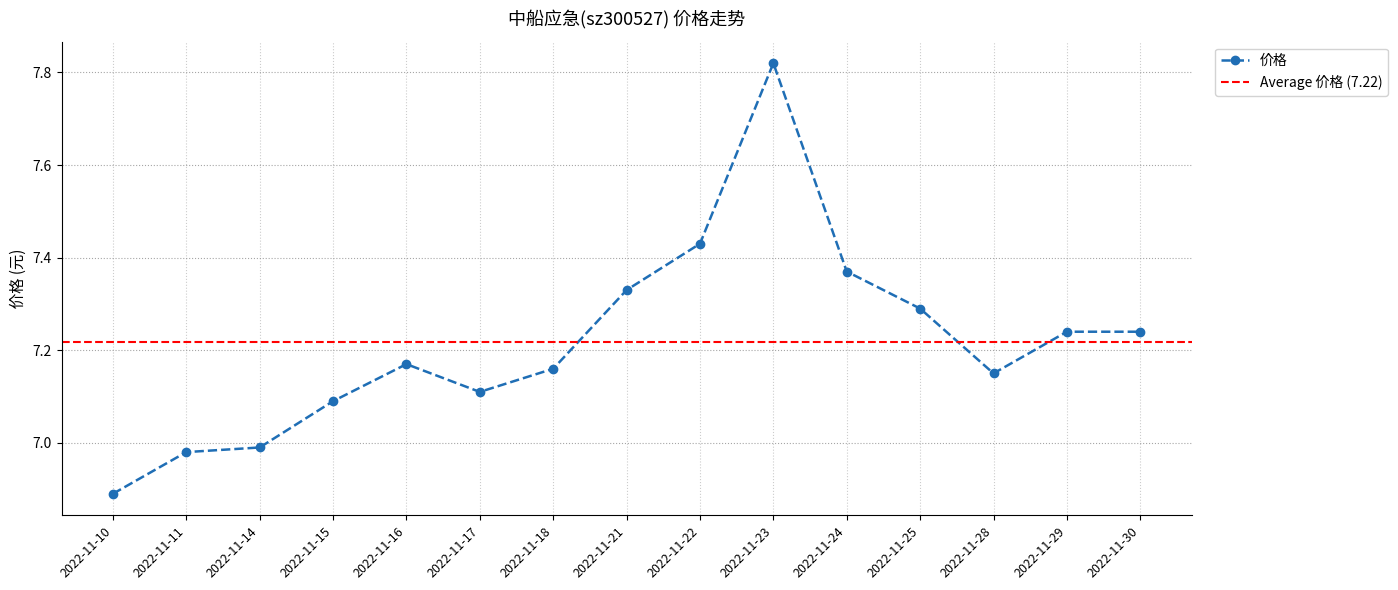

Which has a higher value, 2022-11-21 or 2022-11-29?

2022-11-21